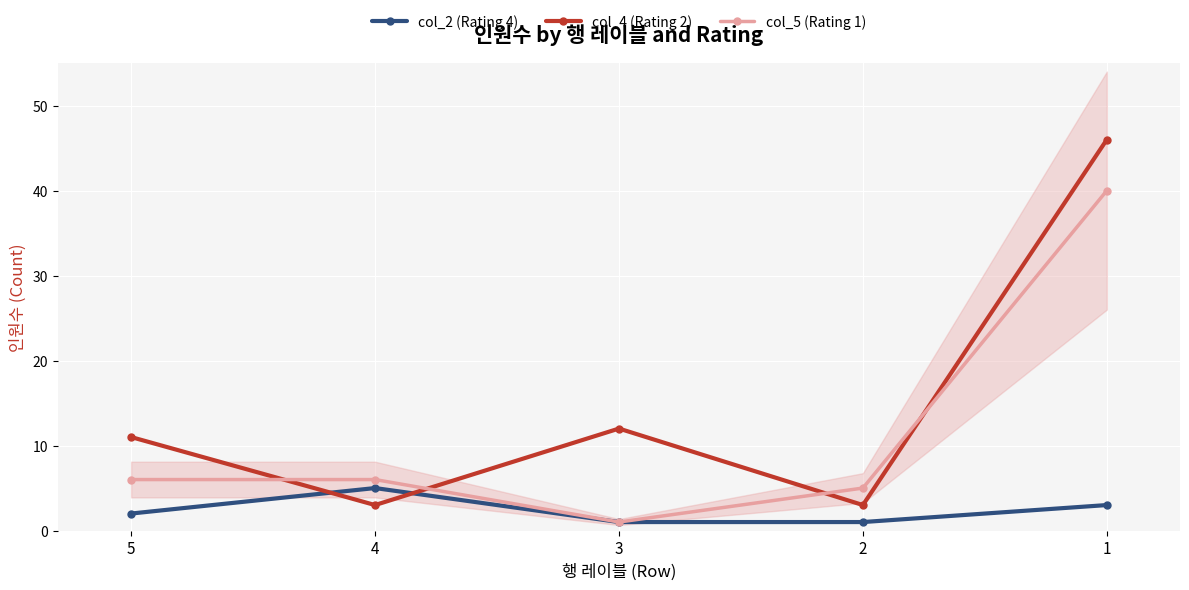

What is the greatest value displayed?

46